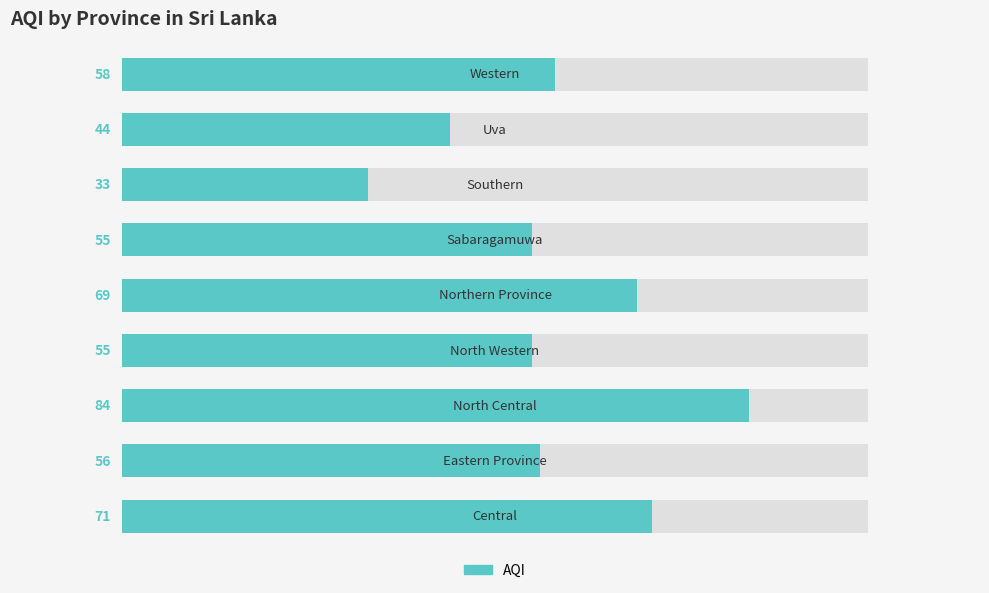

Are the bars grouped side by side (vs. stacked)?

No